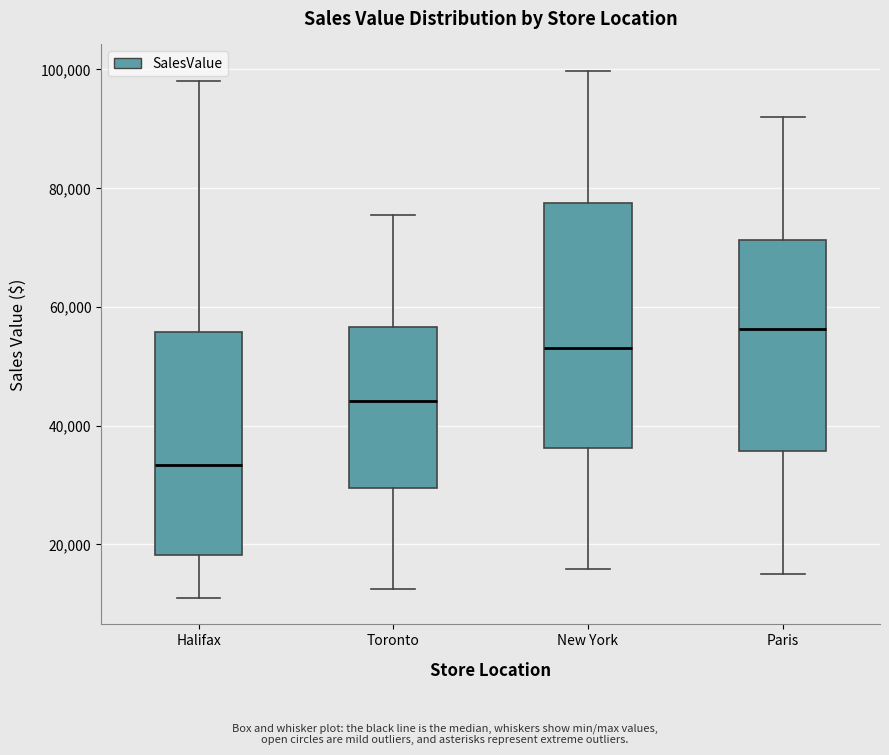

Reading left to right, read every box against the y-axis: the position of its median line, the range the box covers, and the ends of its whiskers. The values are not printed on the chart, so give them approximately, as read against the axis.

Halifax: median 34000, box 18000 to 56000, whiskers 12000 to 98000
Toronto: median 44000, box 30000 to 56000, whiskers 12000 to 76000
New York: median 54000, box 36000 to 78000, whiskers 16000 to 100000
Paris: median 56000, box 36000 to 72000, whiskers 16000 to 92000